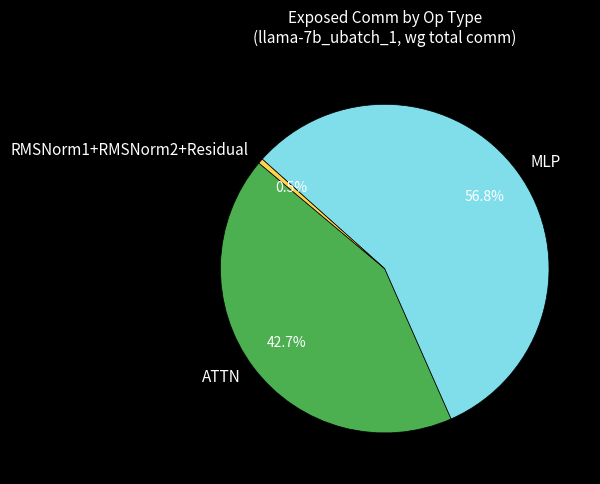

To the nearest percent, what is the average slice percentage?

33%